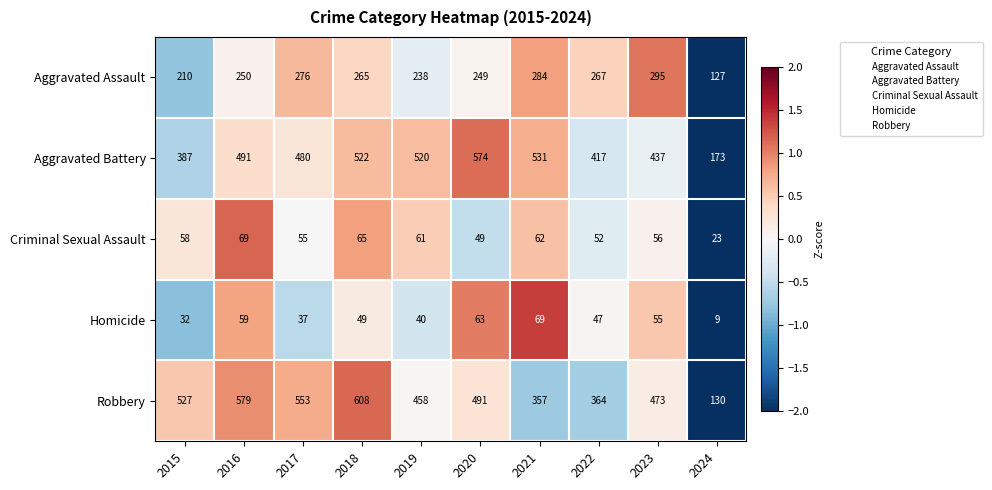

Which series has the widest spread of values?

Robbery